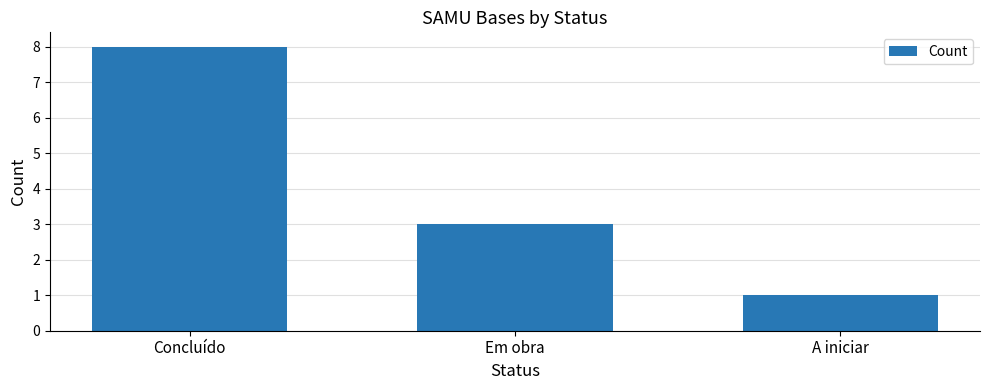

The chart shows a value of 11 at Concluído. True or false?

False